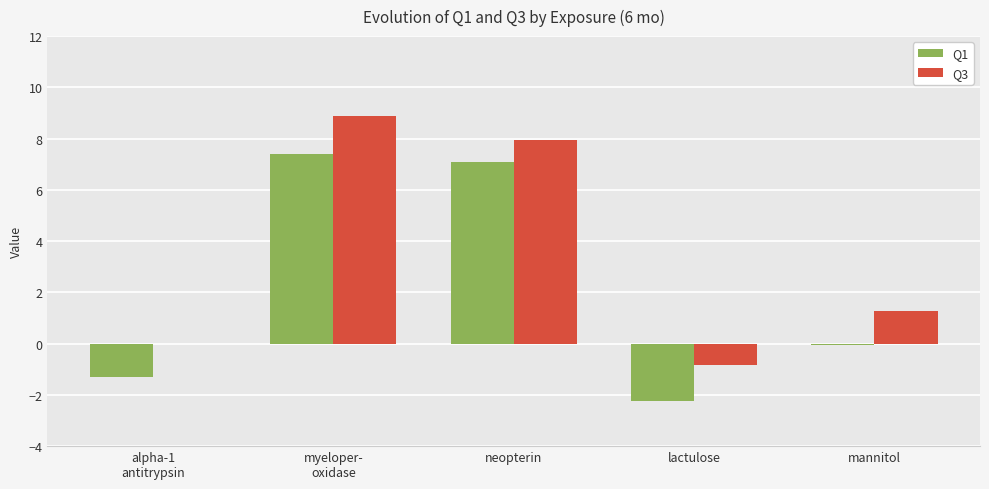

How many data points in Q3 are above 1?

3